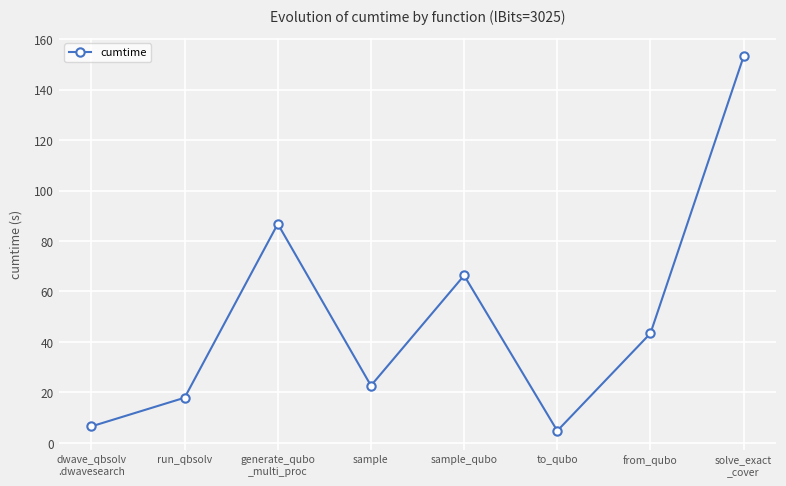

What is the value of the 7th point from the left?

43.4